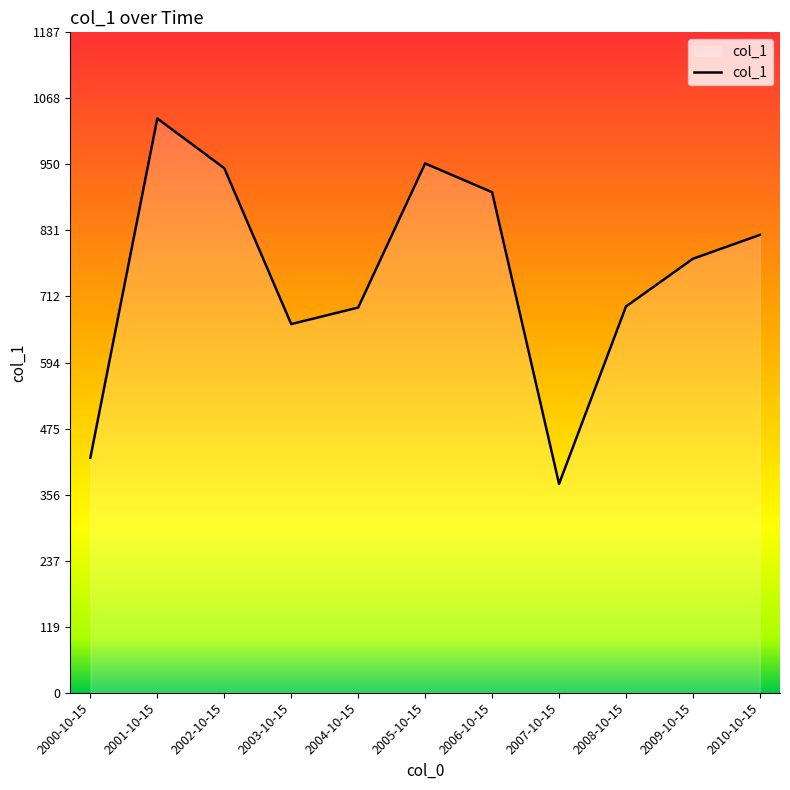

Read the value at 2009-10-15.

780.2